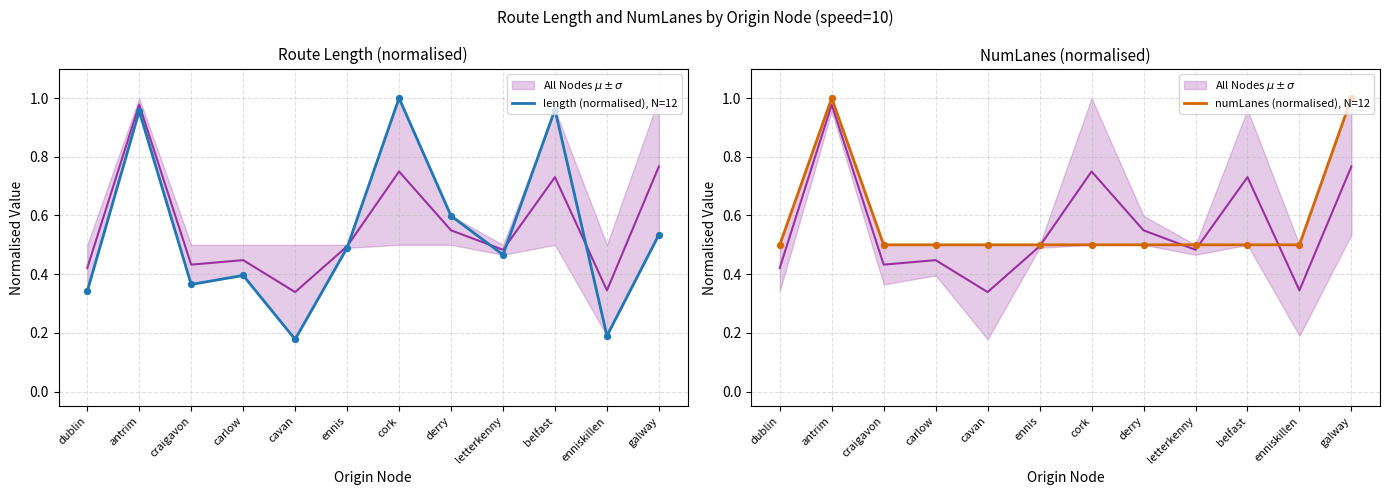

Which series has the largest Y range (max minus min)?

length (normalised), N=12